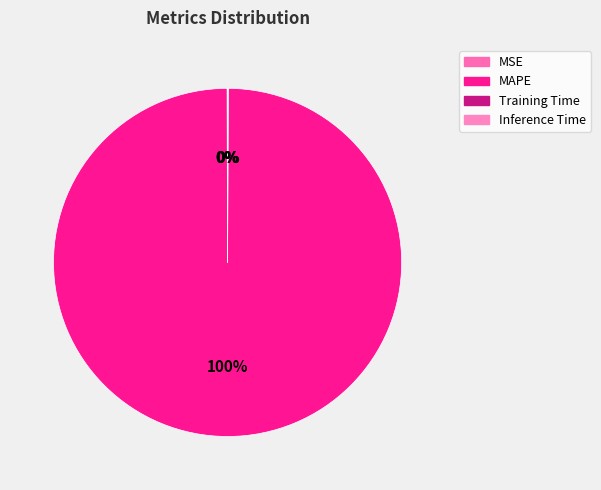

Rank the categories by value from lowest to highest.

Inference Time, Training Time, MSE, MAPE